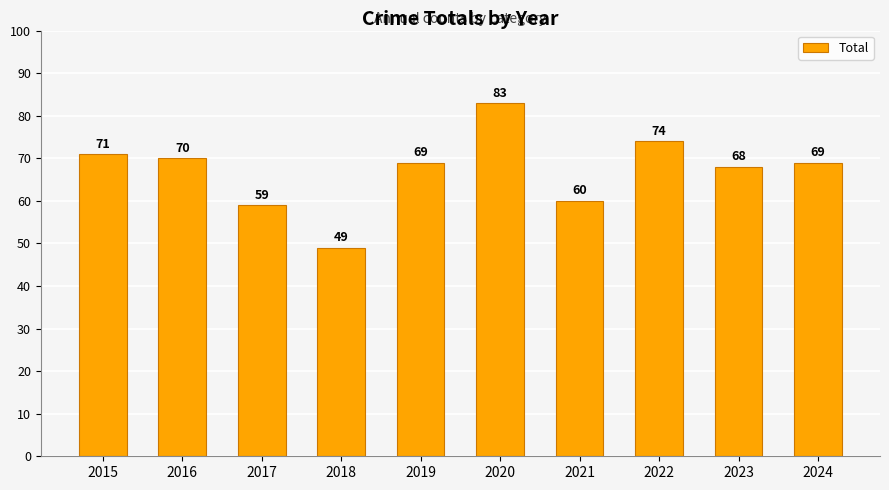

What is the difference between the maximum and minimum values?

34